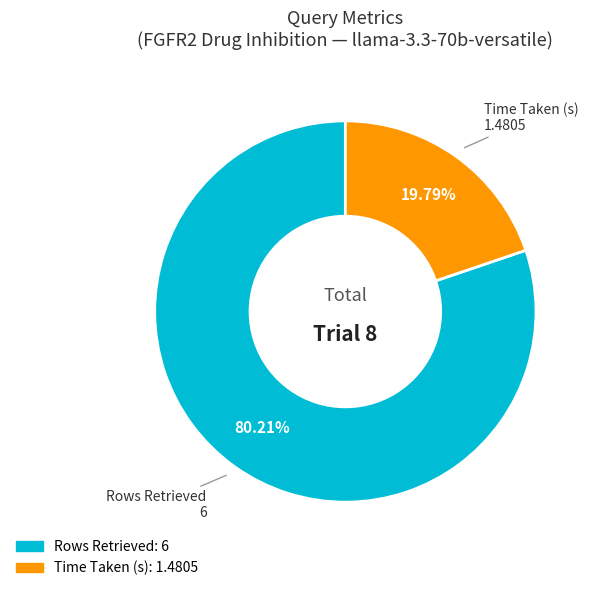

What is the largest slice in the pie chart?

Rows Retrieved